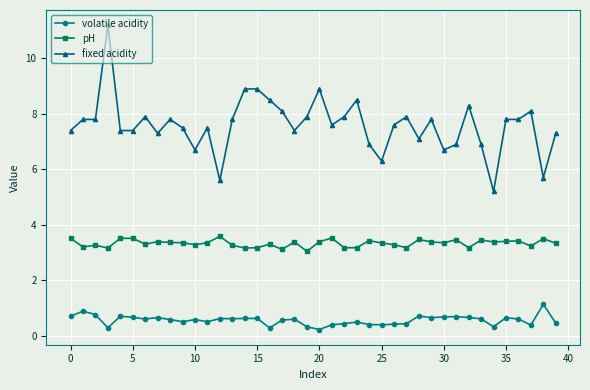

What are all the series names shown in the legend?

volatile acidity, pH, fixed acidity